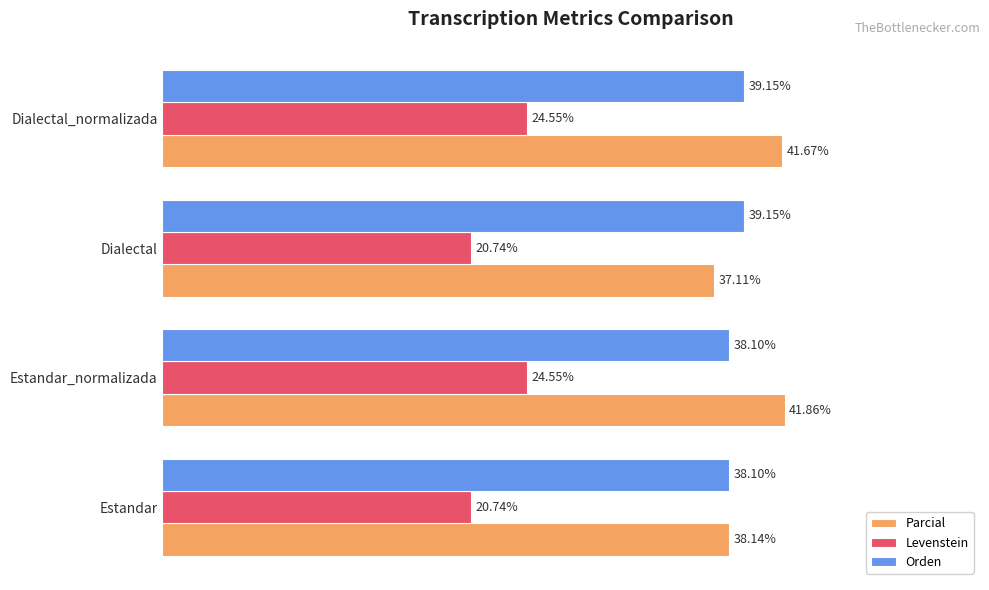

Rank the series at Dialectal_normalizada from highest to lowest value.

Parcial, Orden, Levenstein